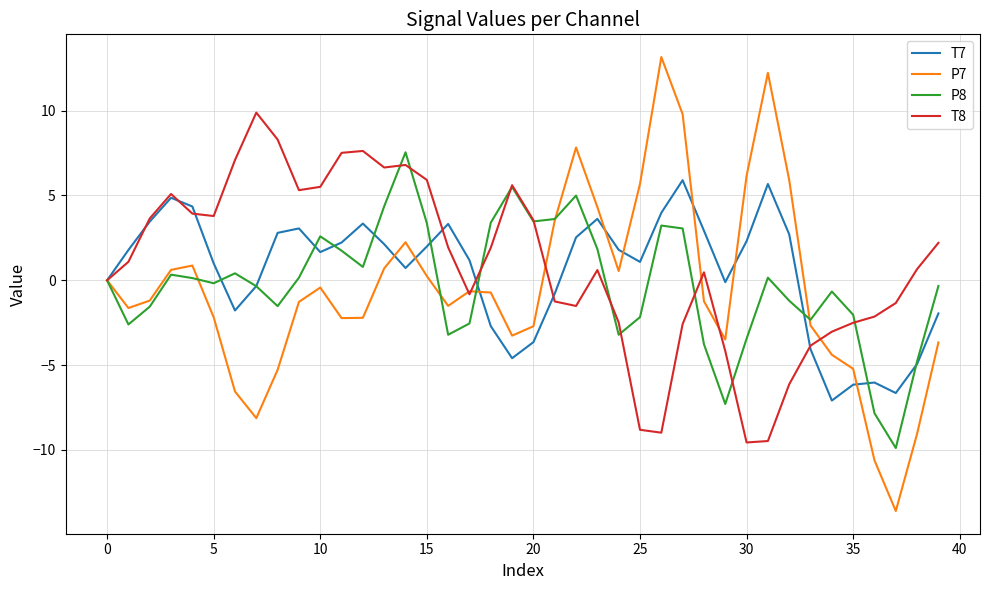

How many lines are shown in the chart?

4